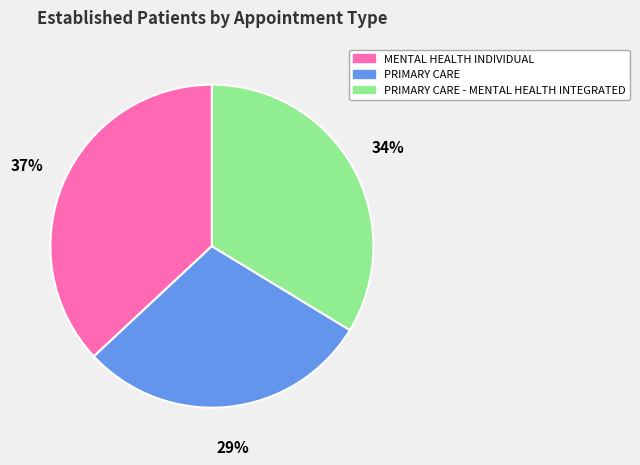

Is there a majority slice in this chart?

No